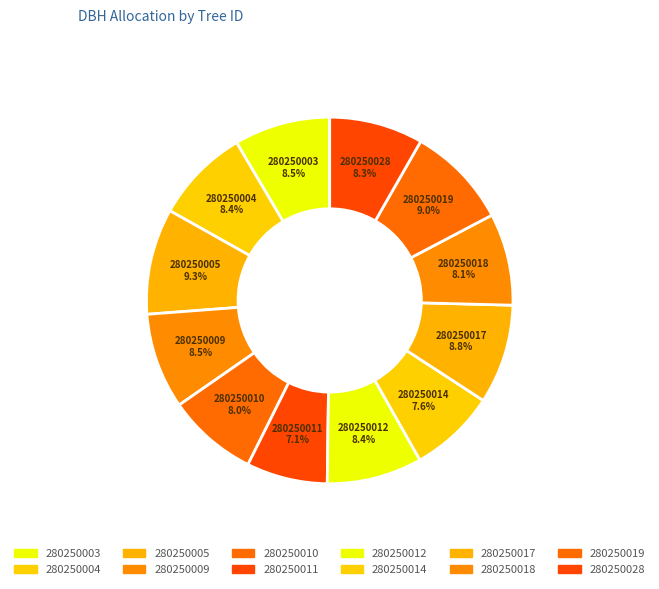

Count the number of slices in the pie.

12